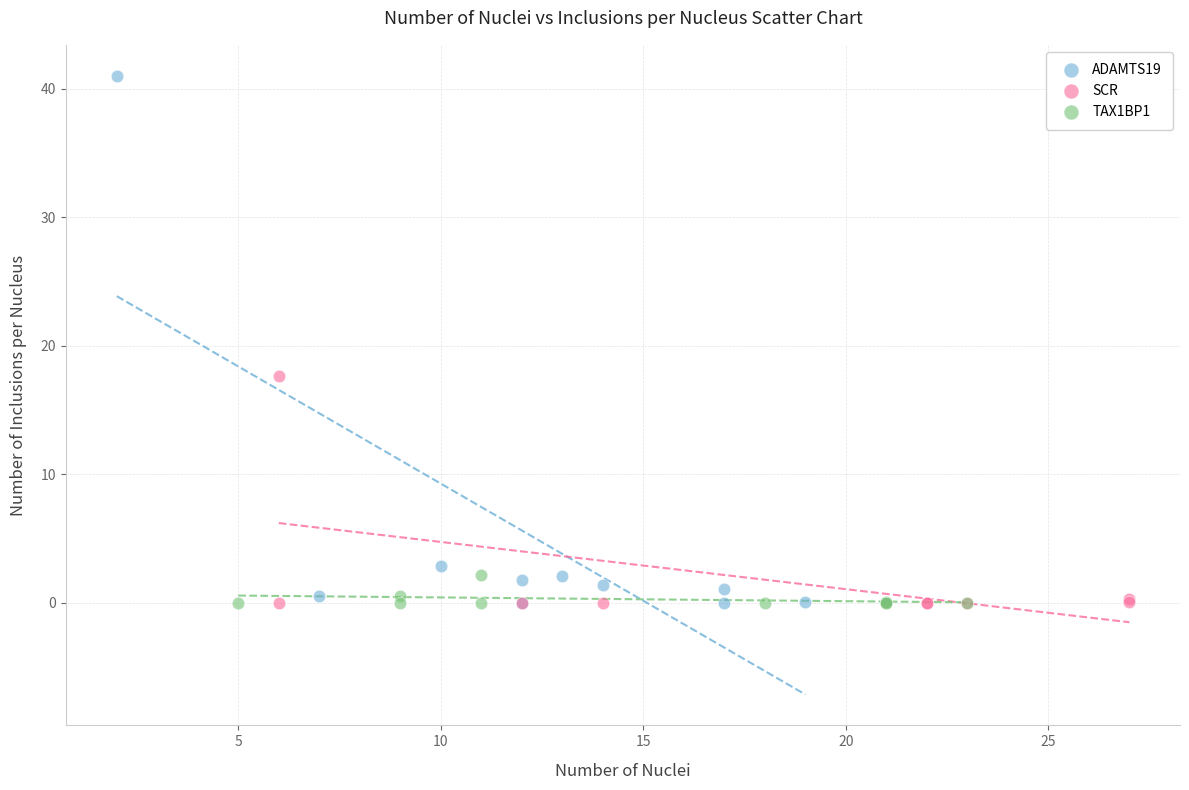

What are all the series names shown in the legend?

ADAMTS19, SCR, TAX1BP1